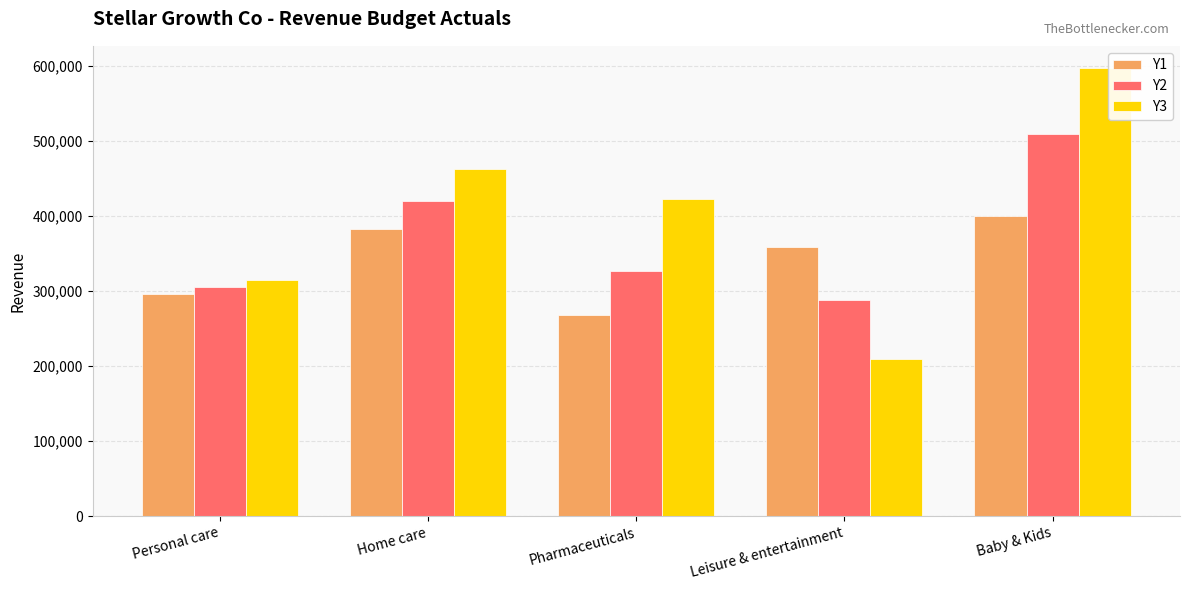

Which series has the largest total across all categories?

Y3